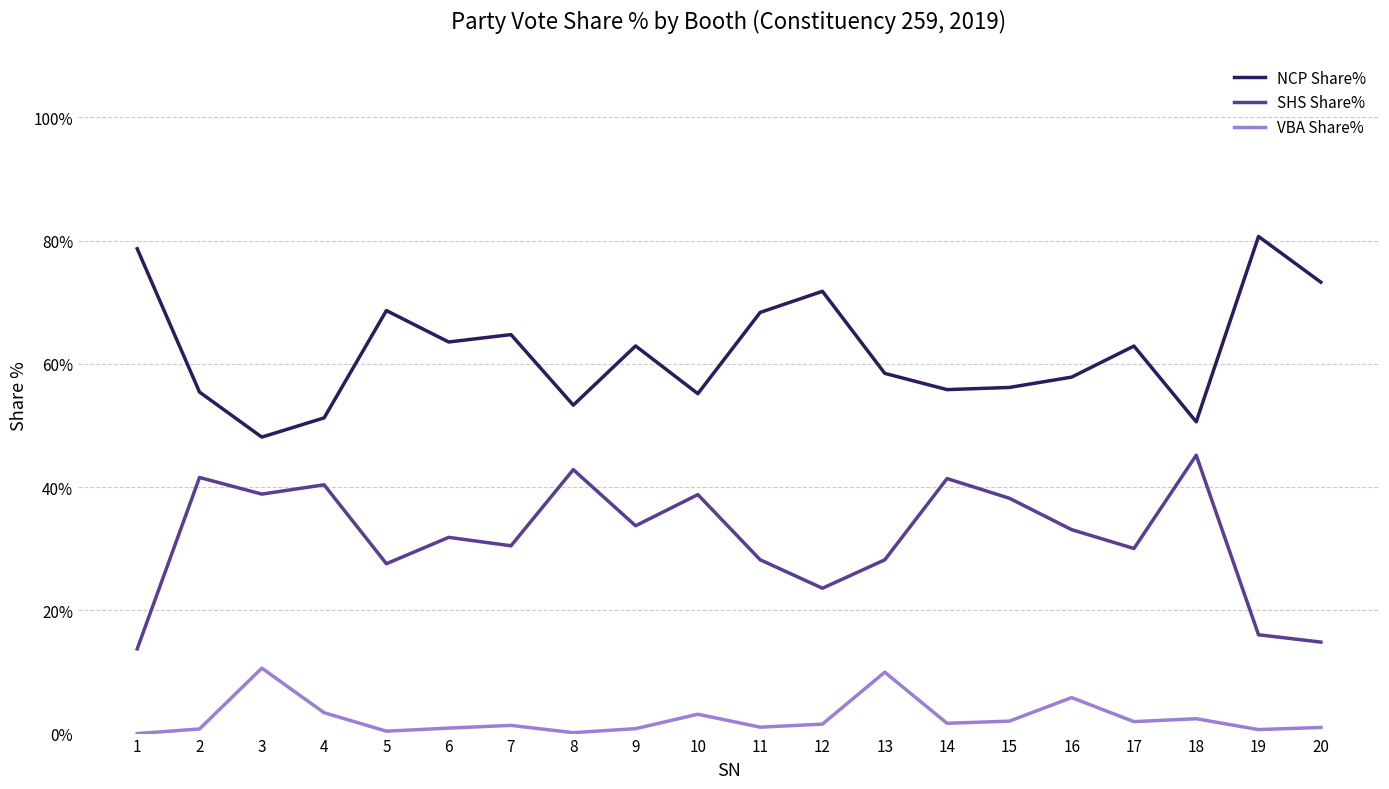

Is the value of SHS Share% at 4 greater than the value of VBA Share% at 18?

Yes